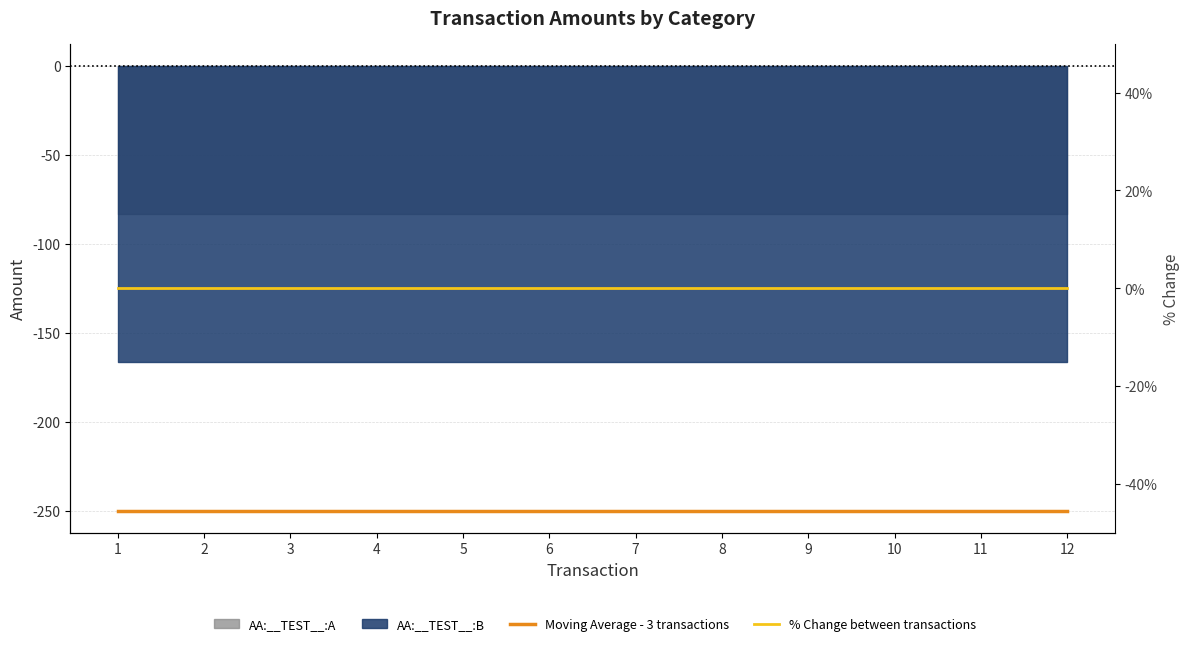

At how many categories does at least one series exceed -203?

12